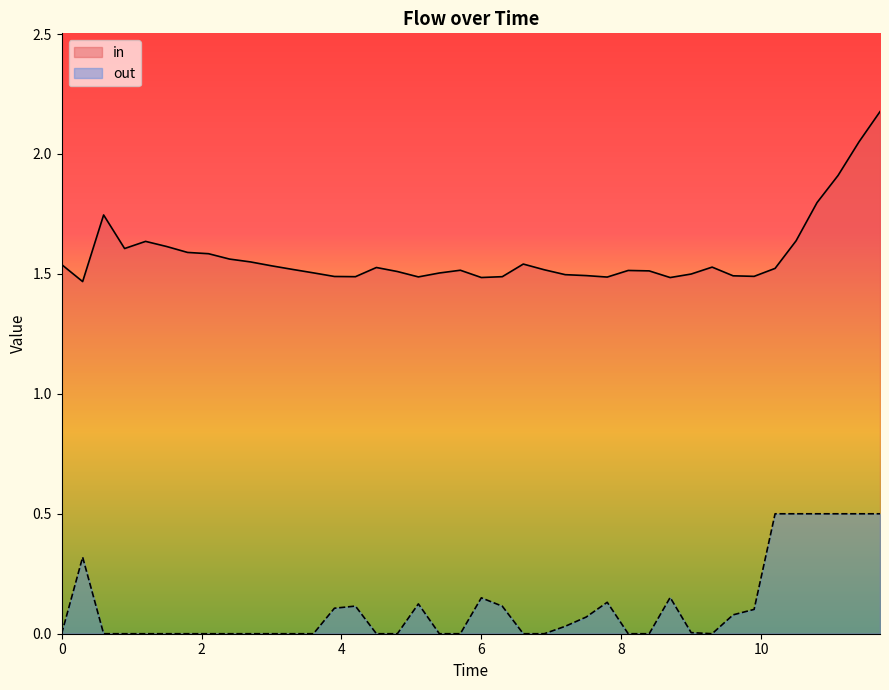

How many lines are shown in the chart?

2